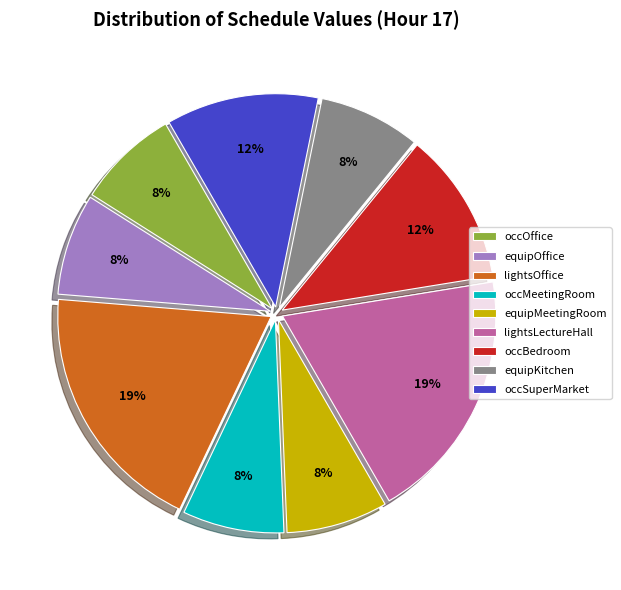

To the nearest percent, what is the average slice percentage?

11%